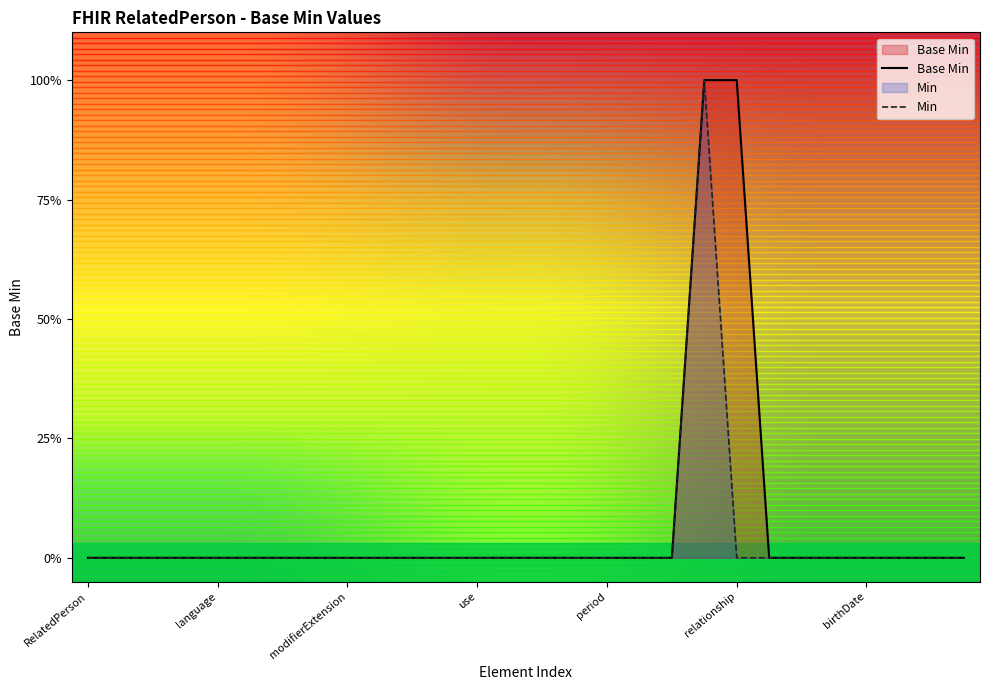

At which label is the value closest to 0?

RelatedPerson